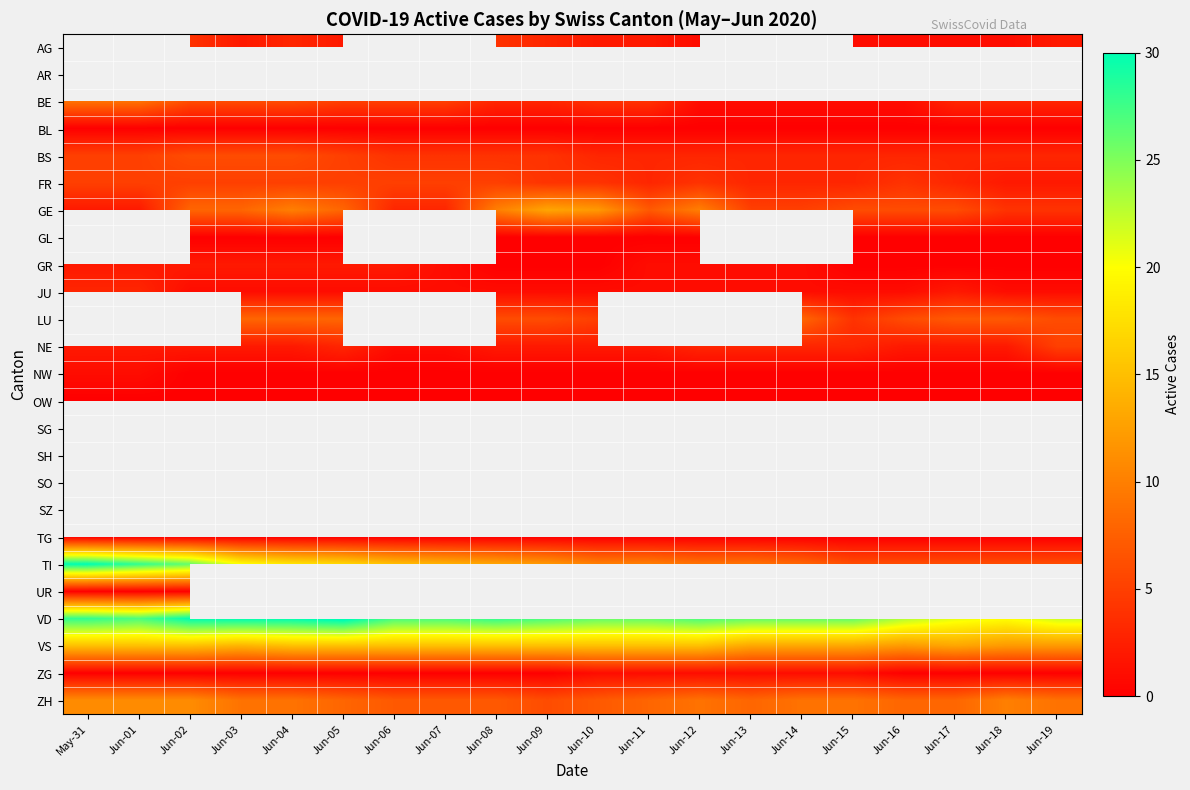

How many series are shown in this chart?

25